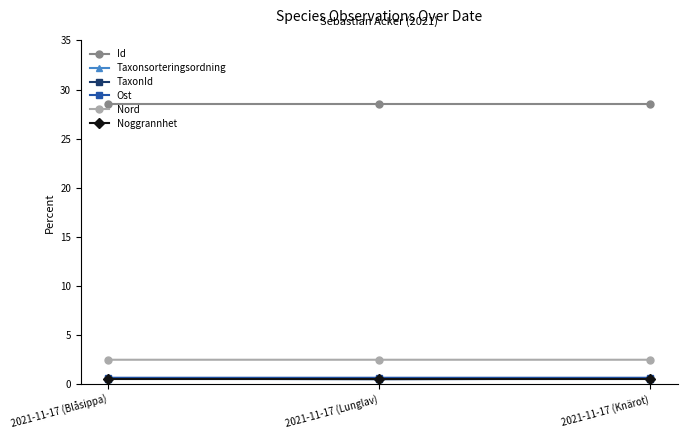

What is the value of the Nord point at the 2nd from the left?

2.5